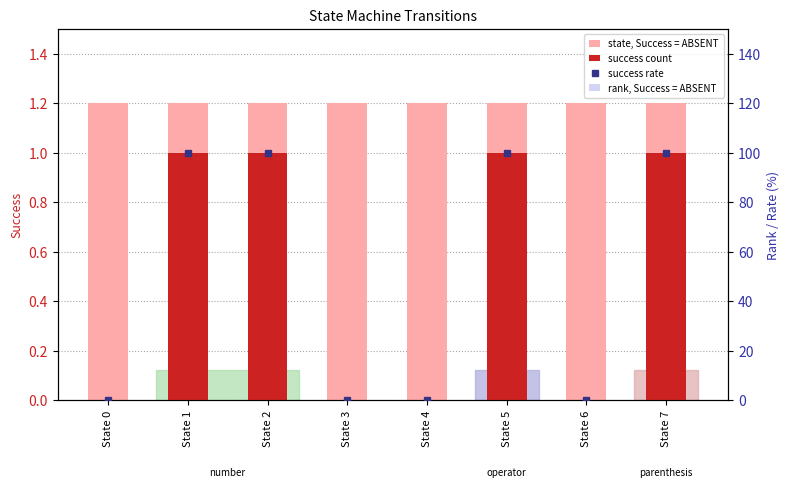

How many values in the success count series are below 1?

4